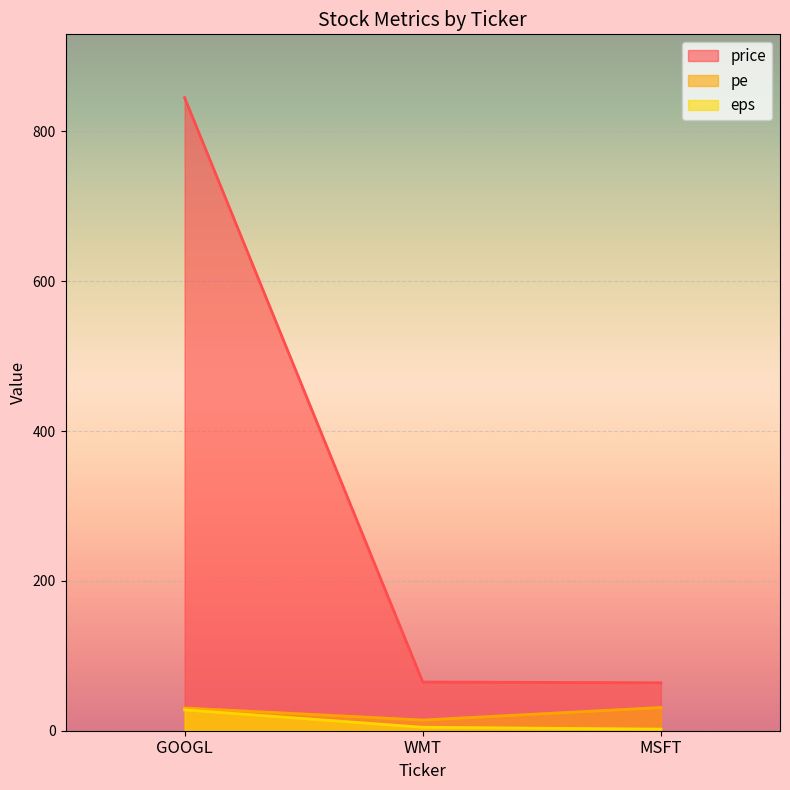

Reading left to right, what are all the values shown in this chart?

price: 845.0	65.0	64.0
pe: 30.4	14.3	31.0
eps: 27.8	4.6	2.1